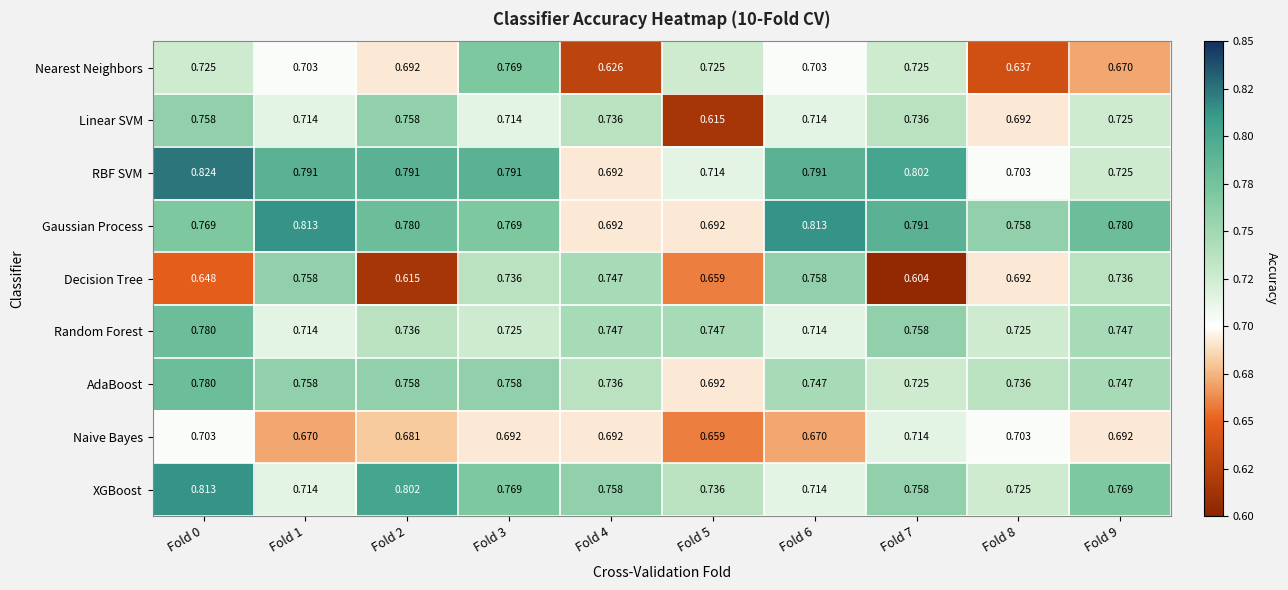

Which series has the largest total across all categories?

Gaussian Process